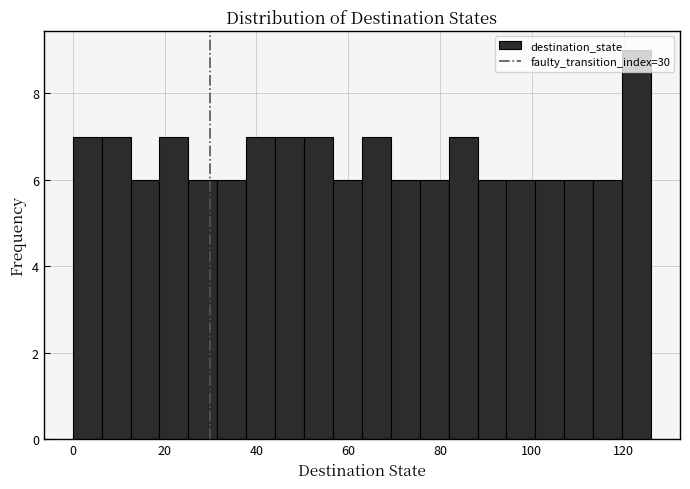

Around what value on the x-axis is the tallest bar? Give the approximate position of its centre, as read against the axis.

122